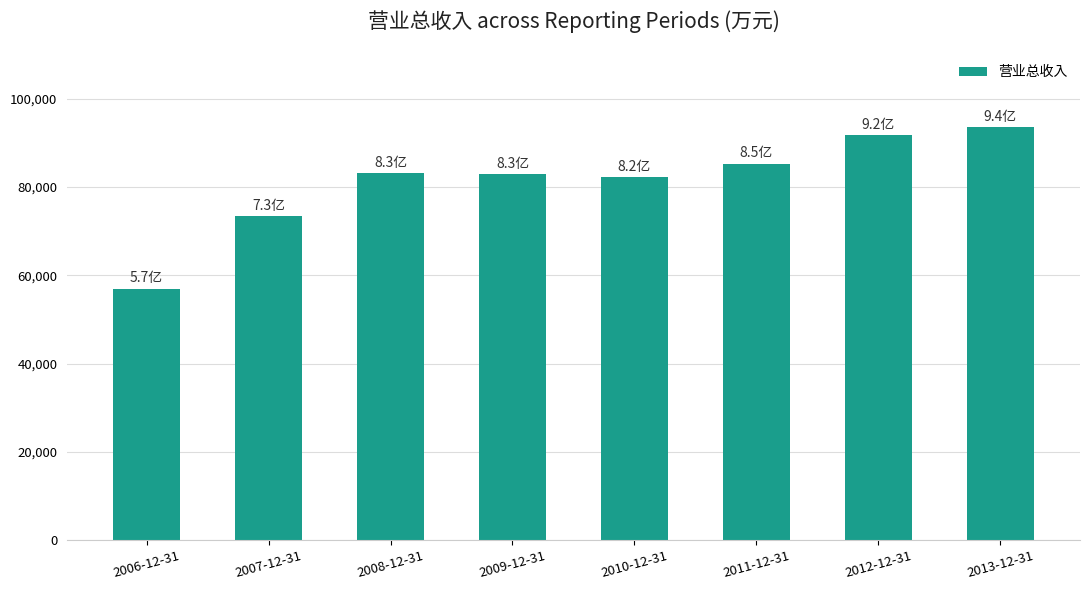

What is the smallest value displayed?

56991